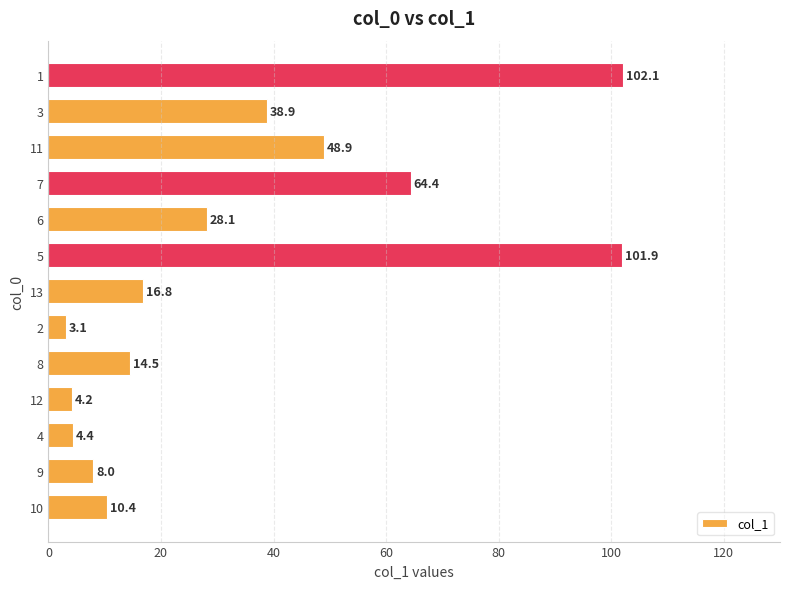

Which category has the lowest value across all series?

2